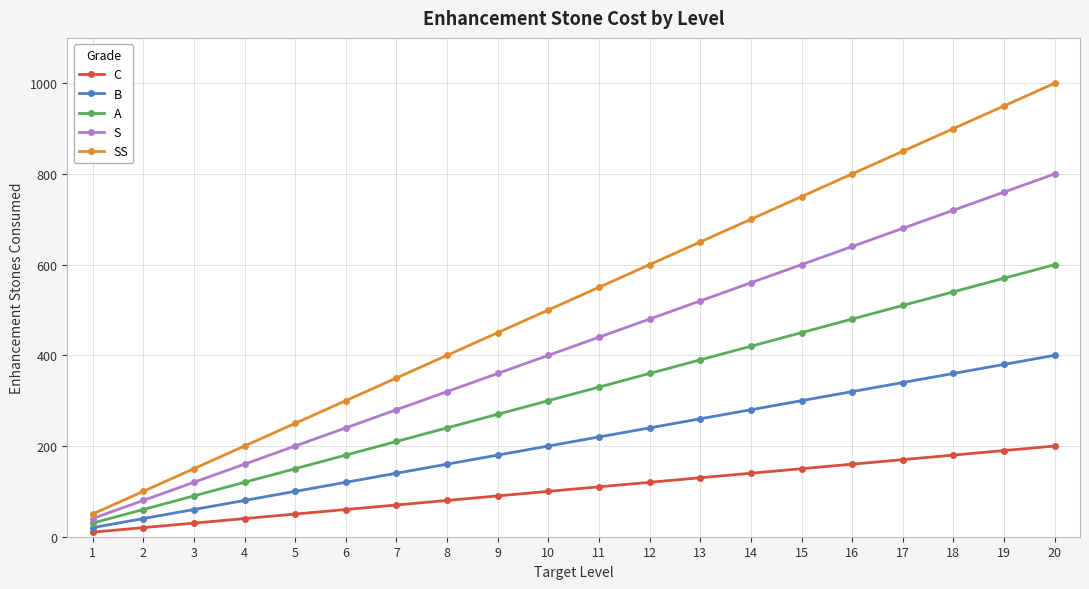

How many distinct data groups are displayed?

5